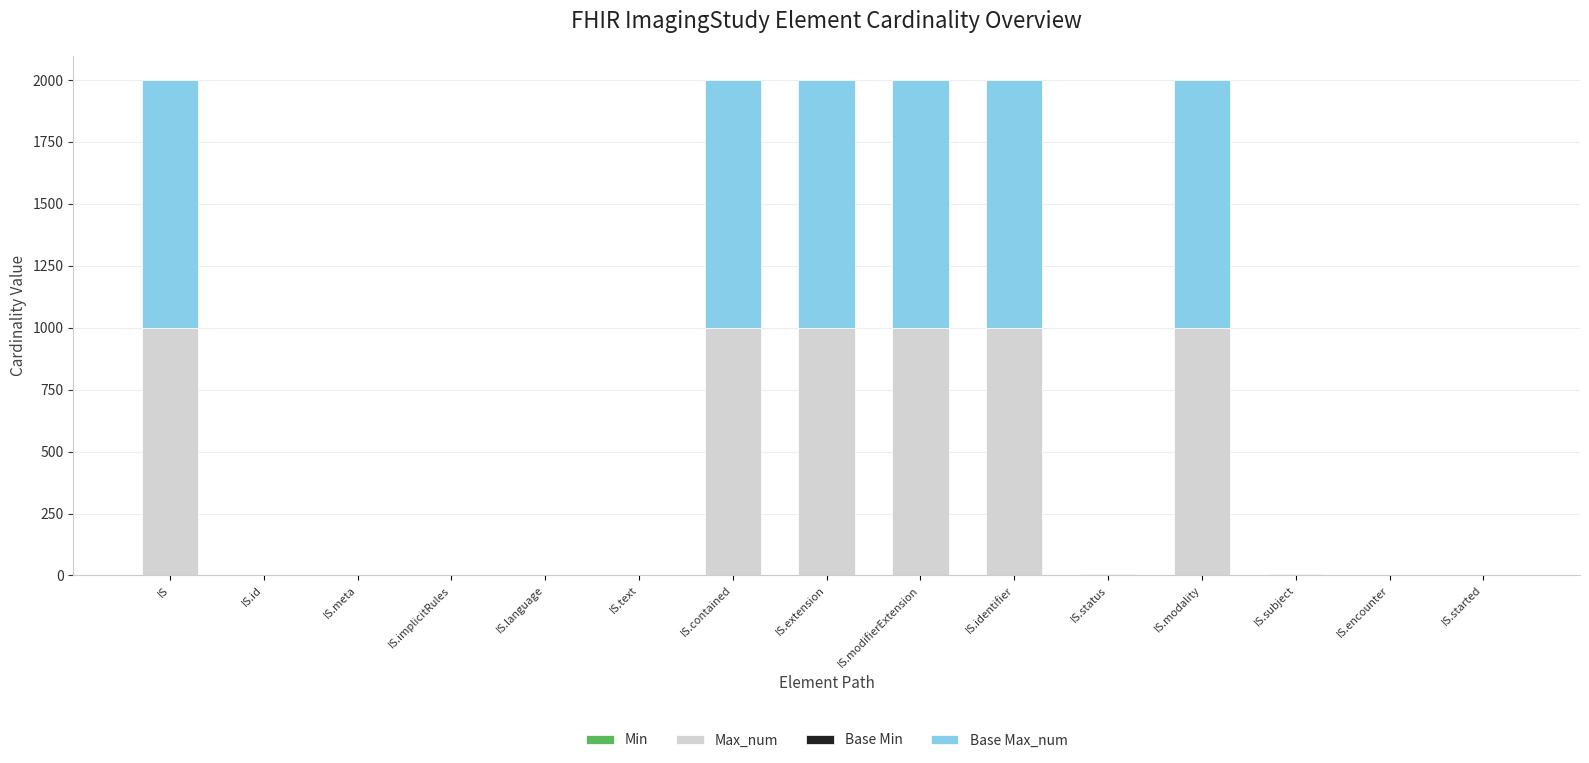

List the labels in order of Max_num value, smallest first.

IS.id, IS.meta, IS.implicitRules, IS.language, IS.text, IS.status, IS.subject, IS.encounter, IS.started, IS, IS.contained, IS.extension, IS.modifierExtension, IS.identifier, IS.modality